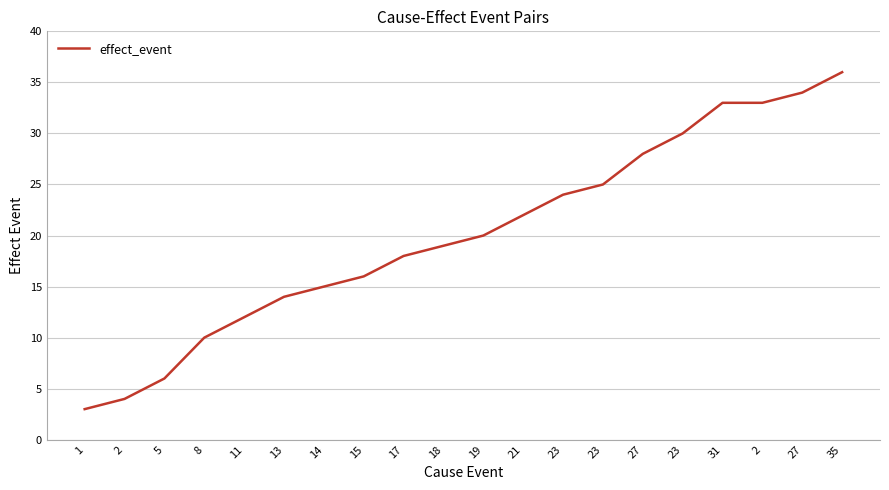

Reading left to right, list all the values displayed in this chart.

3	4	6	10	12	14	15	16	18	19	20	22	24	25	28	30	33	33	34	36